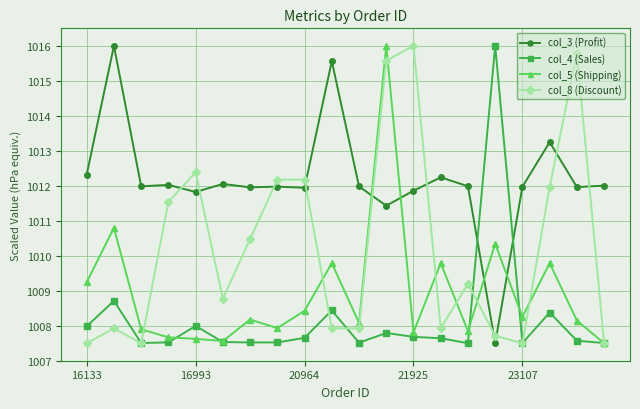

What is the sum of all col_4 (Sales) values?

20163.5